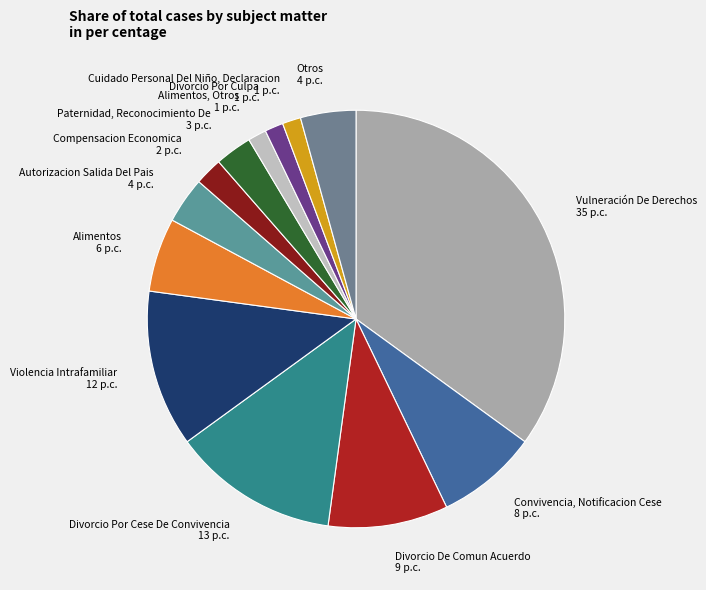

True or false: Autorizacion Salida Del Pais 4 p.c. accounts for 13% of the total.

False